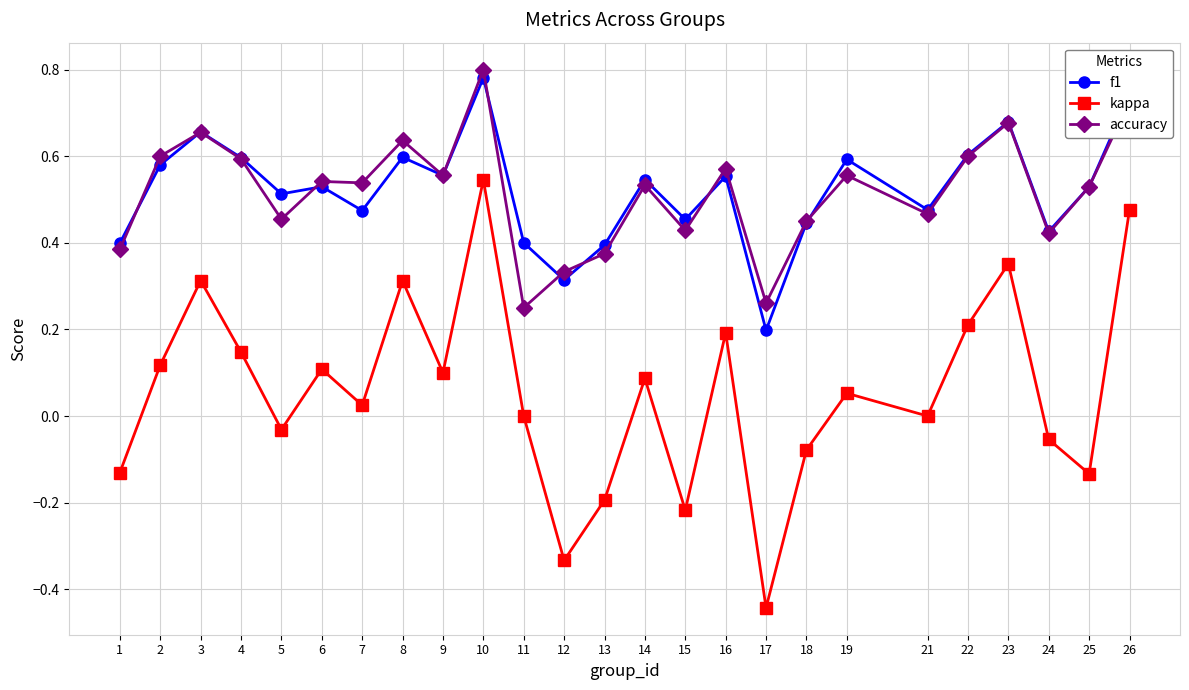

Which category has the highest value across all series?

10